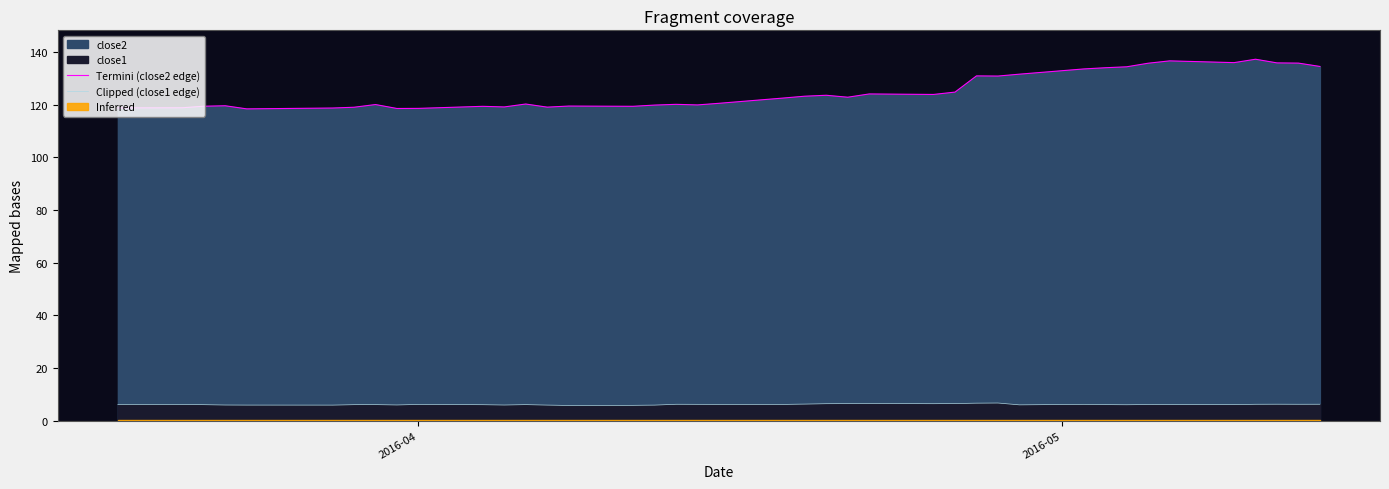

What is the value of the Clipped (close1 edge) point at the 36th from the left?

6.1